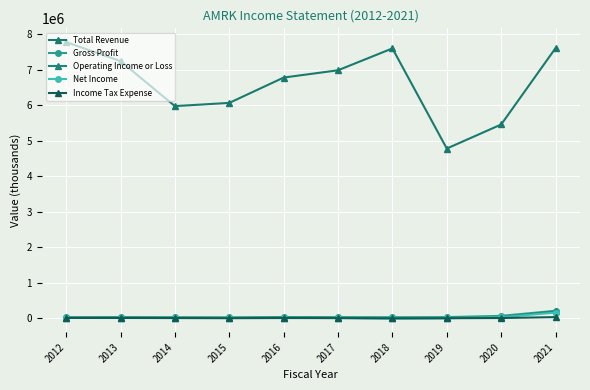

What is the difference between the second highest and second lowest values in the Total Revenue series?

2151900